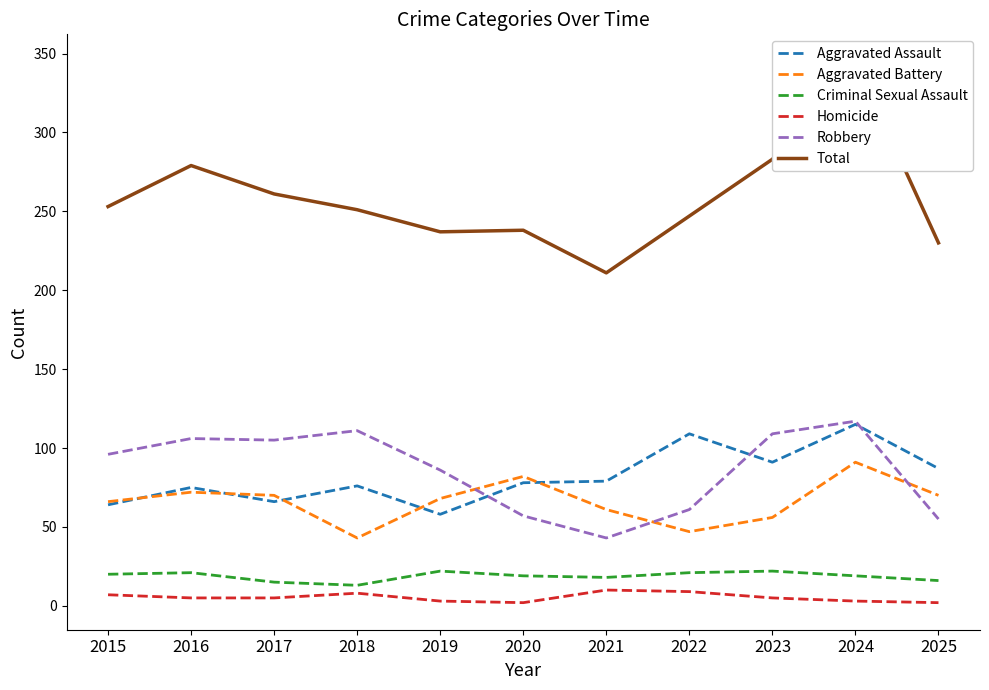

At which label is Total closest to 278?

2016